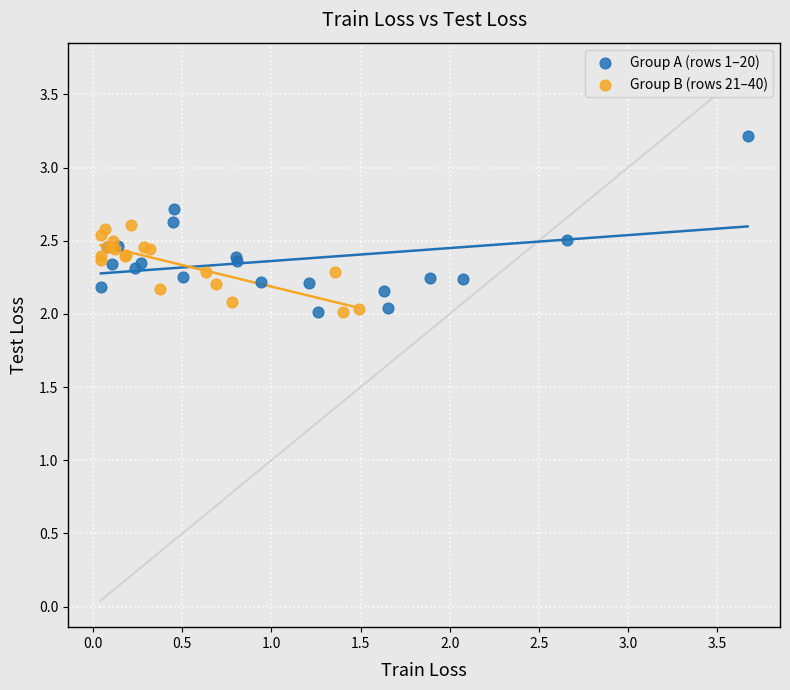

Which series contains the highest Y value?

Group A (rows 1–20)